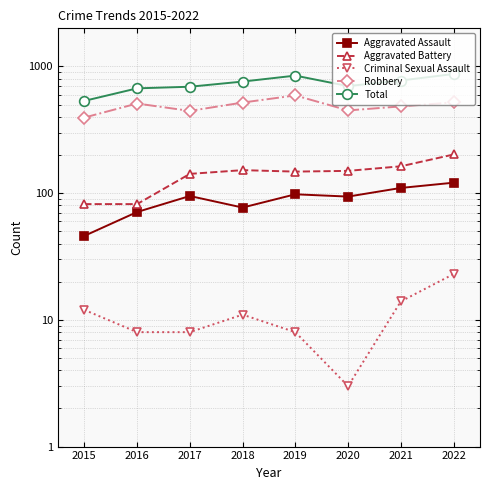

True or false: Robbery and Criminal Sexual Assault intersect in this chart.

False